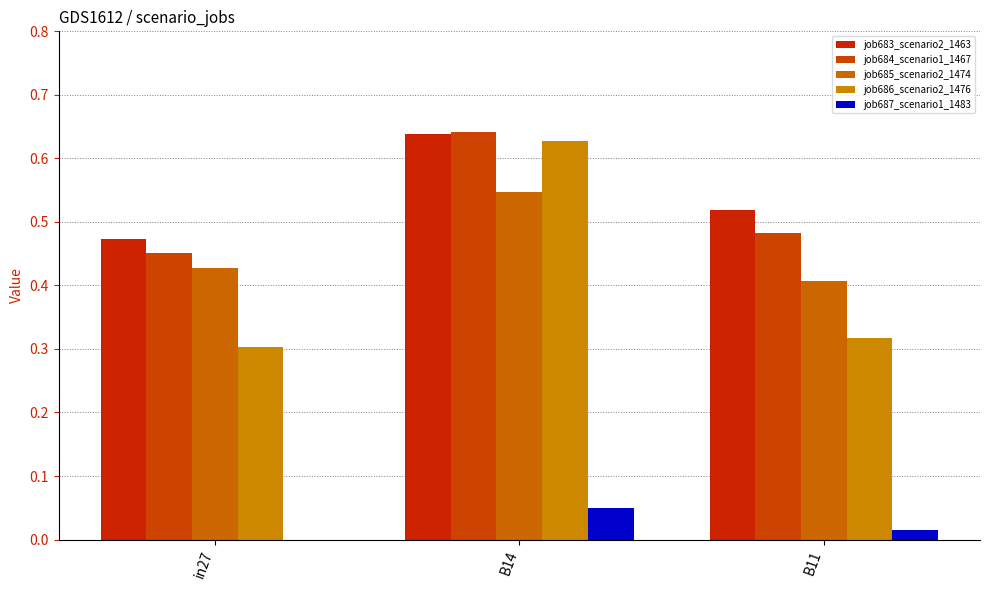

What is the label of the 2nd bar from the left?

B14